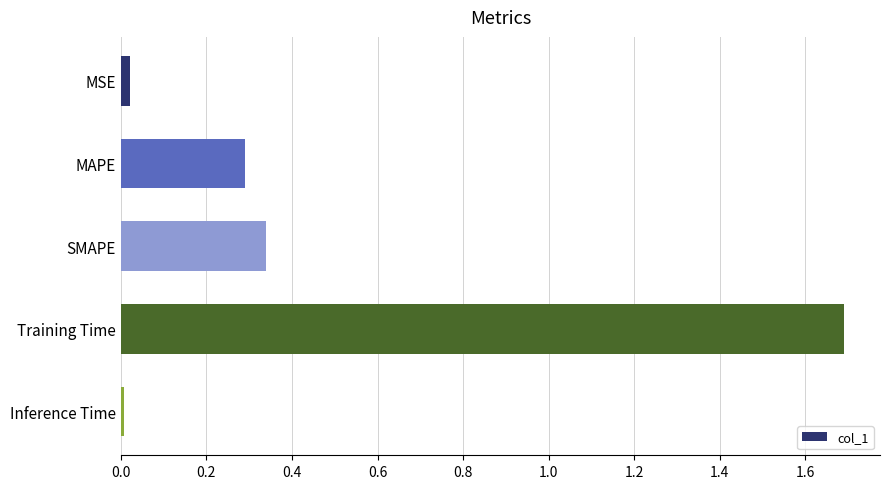

What is the approximate value at Training Time?

1.7